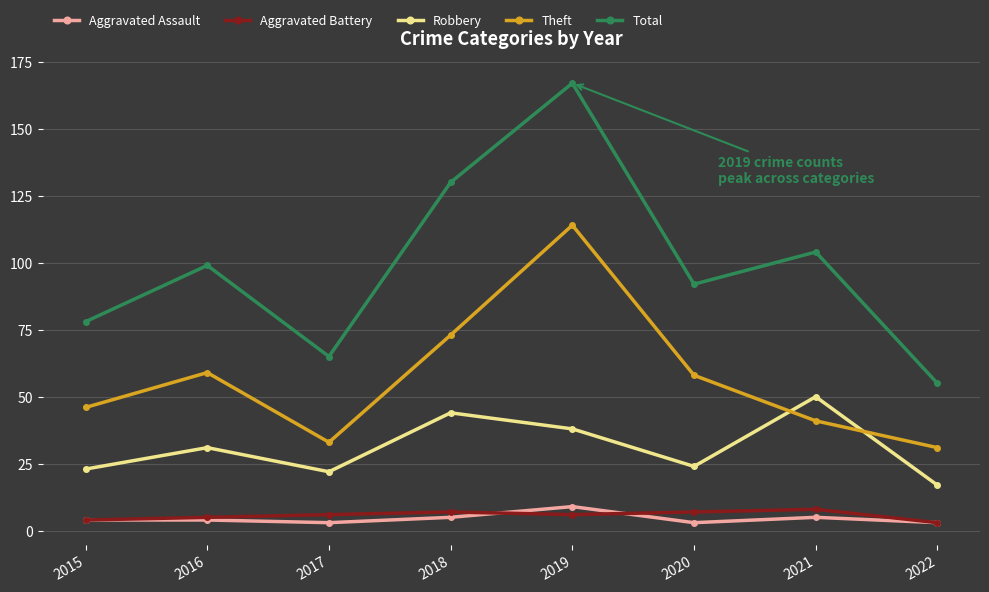

True or false: Aggravated Assault and Theft cross at least once.

False